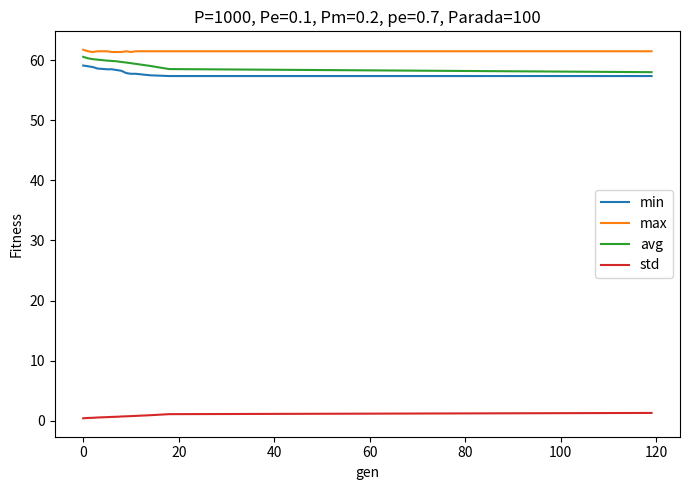

What is the greatest value displayed?

61.7